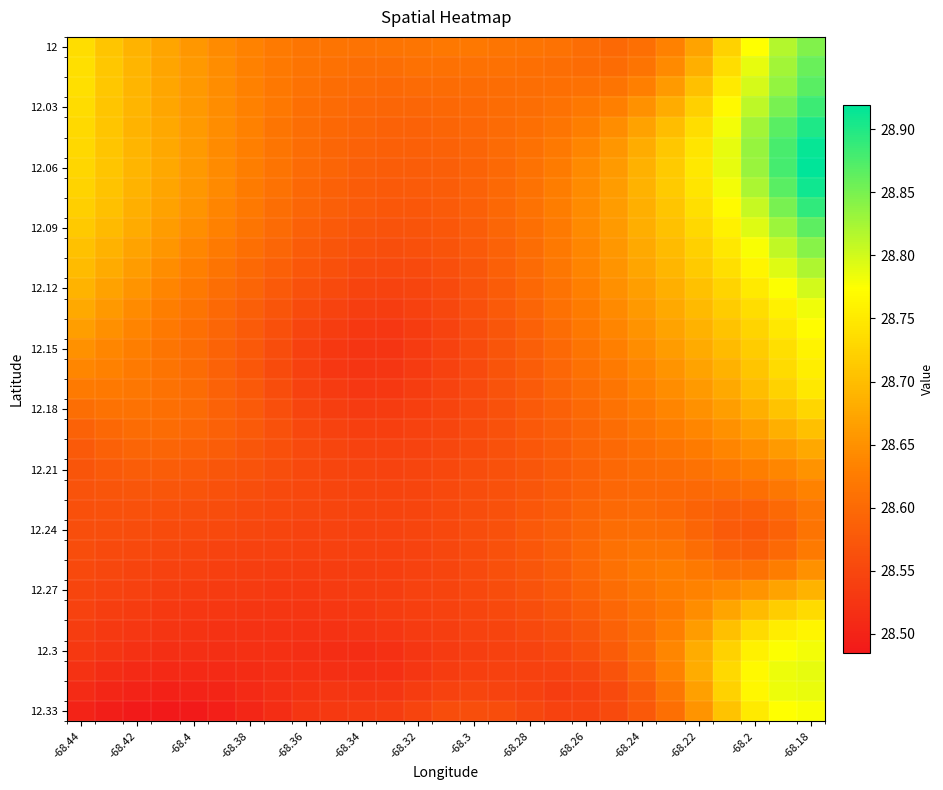

How many distinct data groups are displayed?

34